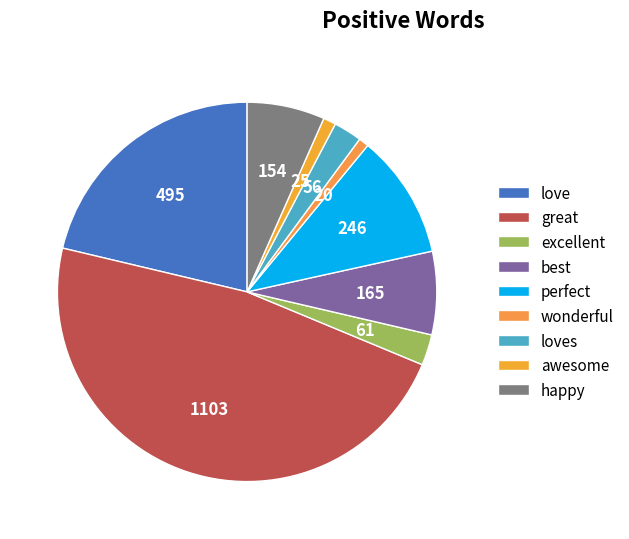

To the nearest percent, what portion does awesome represent?

1%